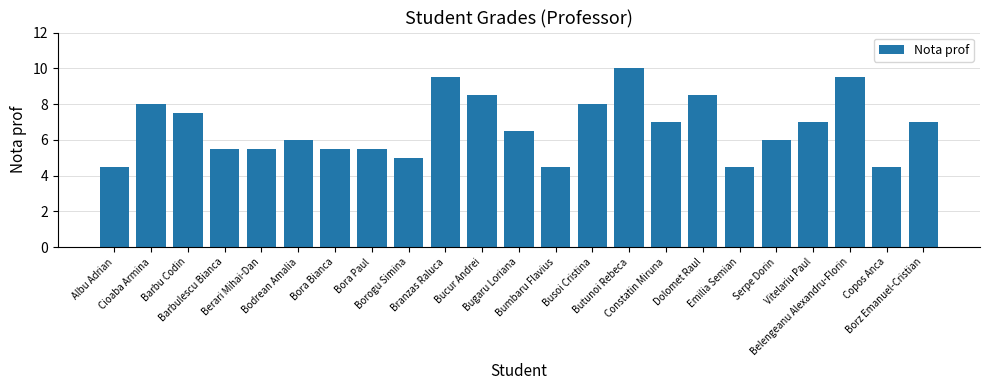

The chart shows a value of 8.0 at Cioaba Armina. True or false?

True